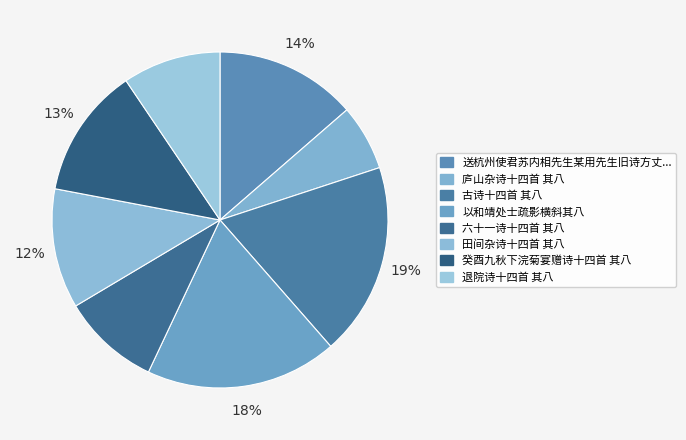

How many segments does this pie chart have?

8